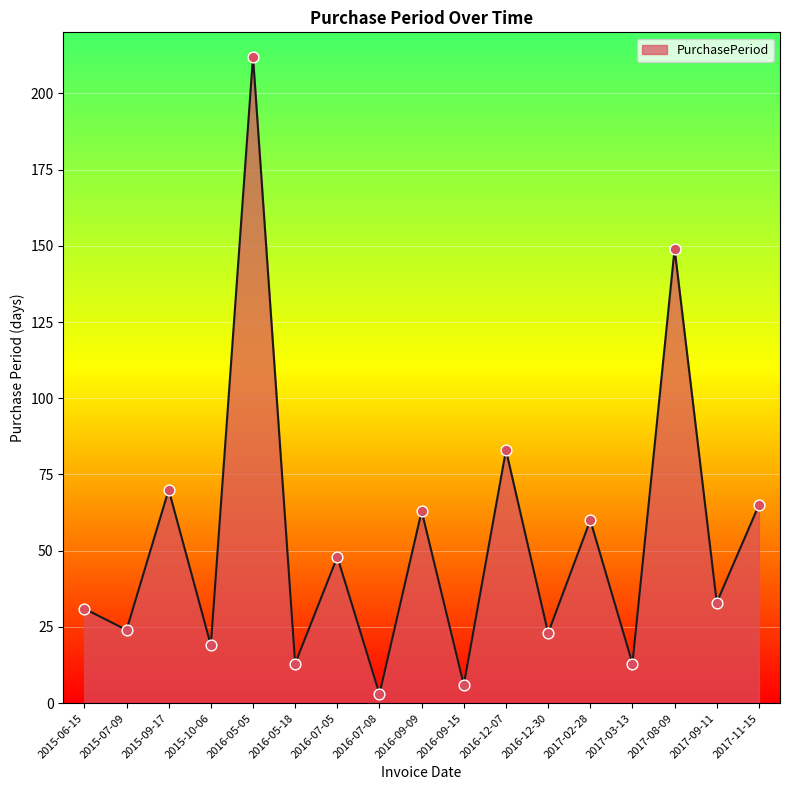

Between 2016-09-09 and 2017-03-13, which is larger?

2016-09-09